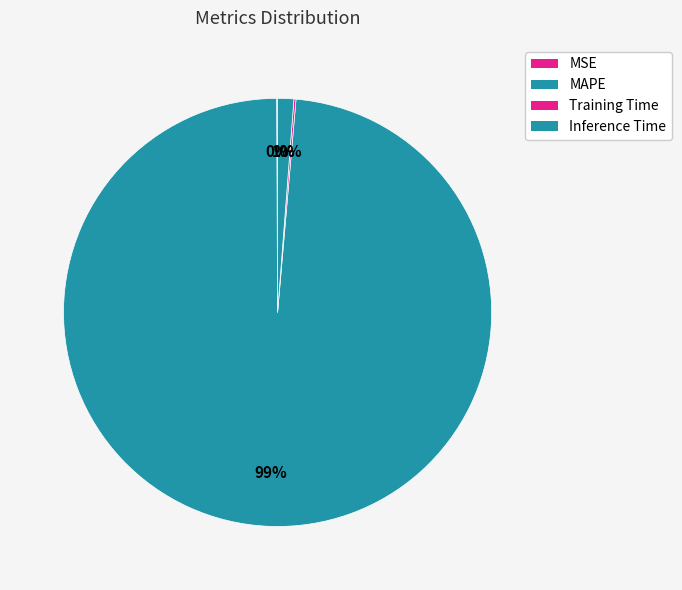

True or false: Inference Time accounts for 11% of the total.

False